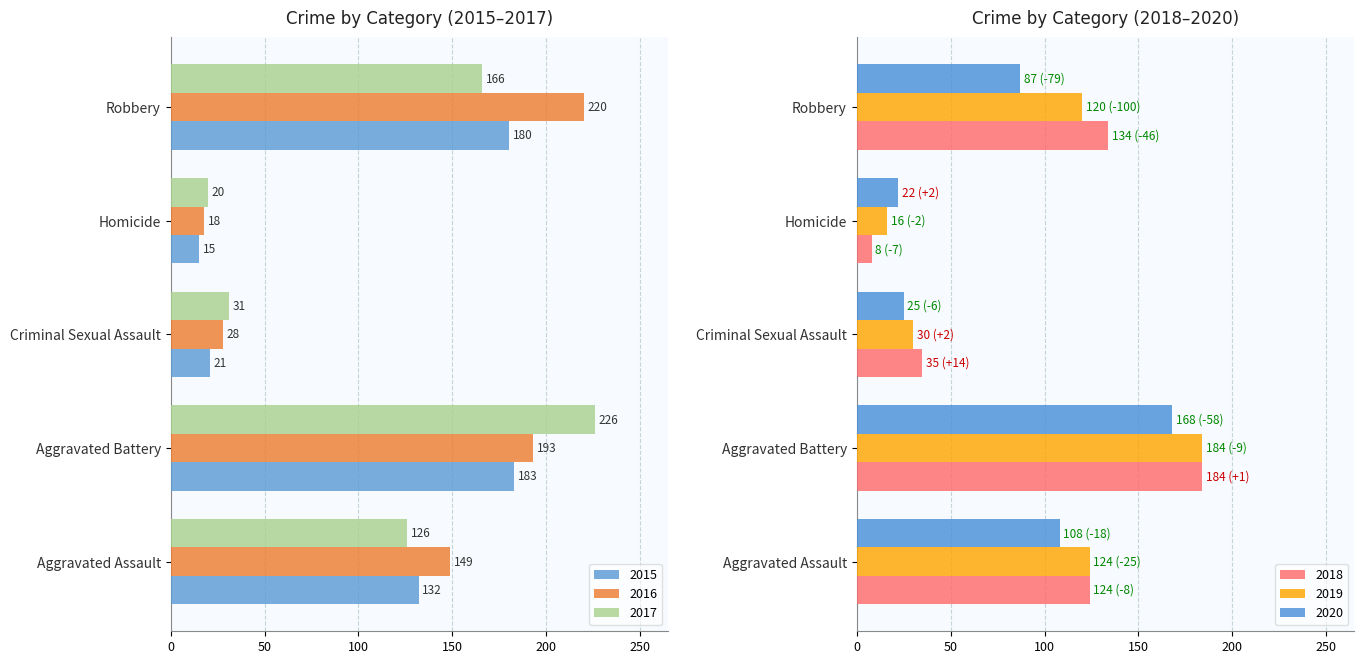

How many bars are there in total?

30